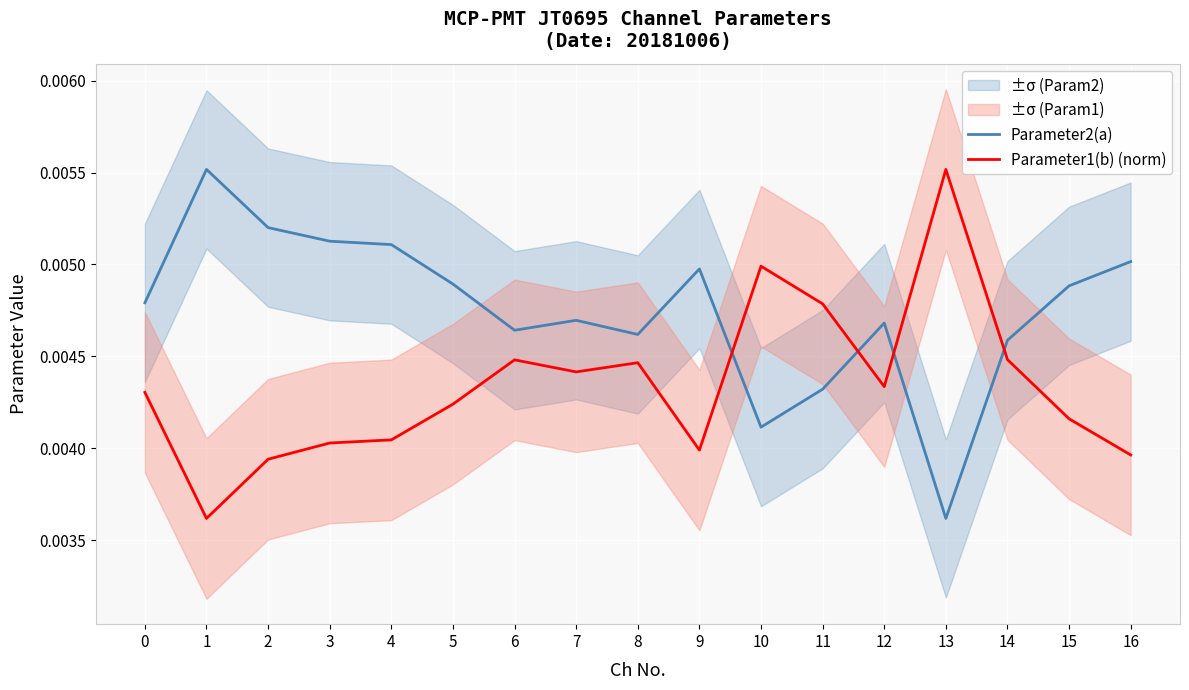

Which category has the highest value in the Parameter1(b) (norm) series?

13